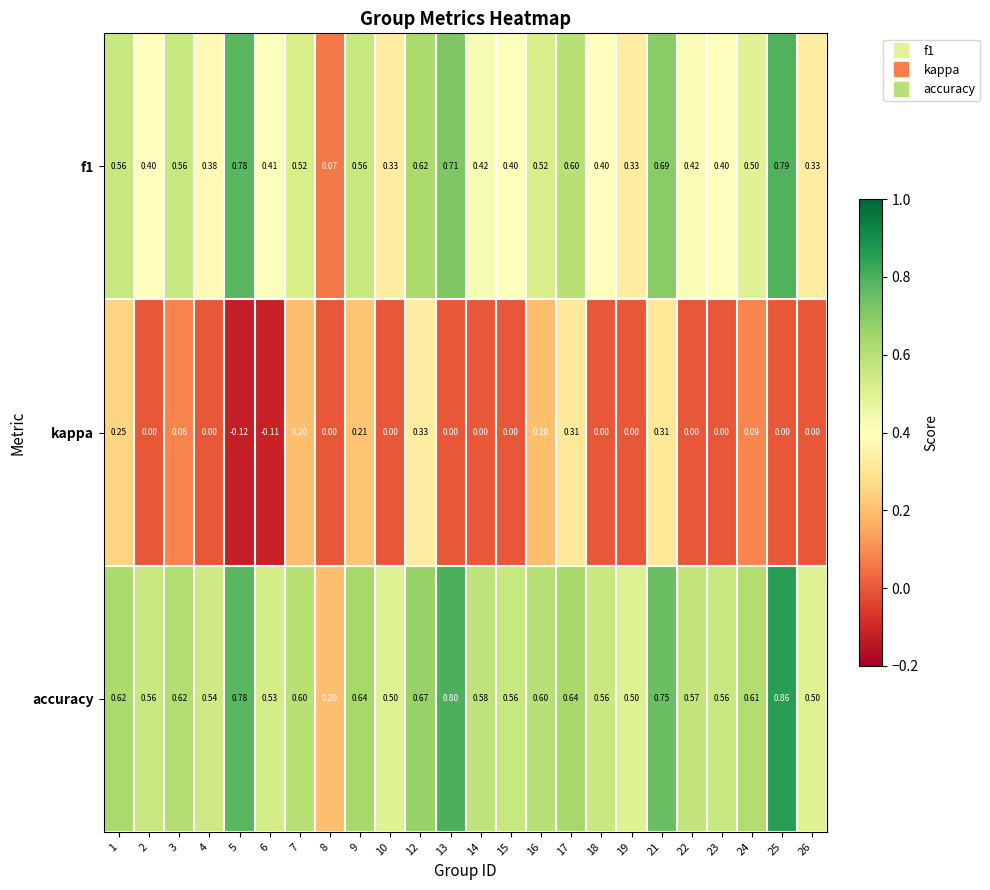

Which series has the largest total across all categories?

accuracy